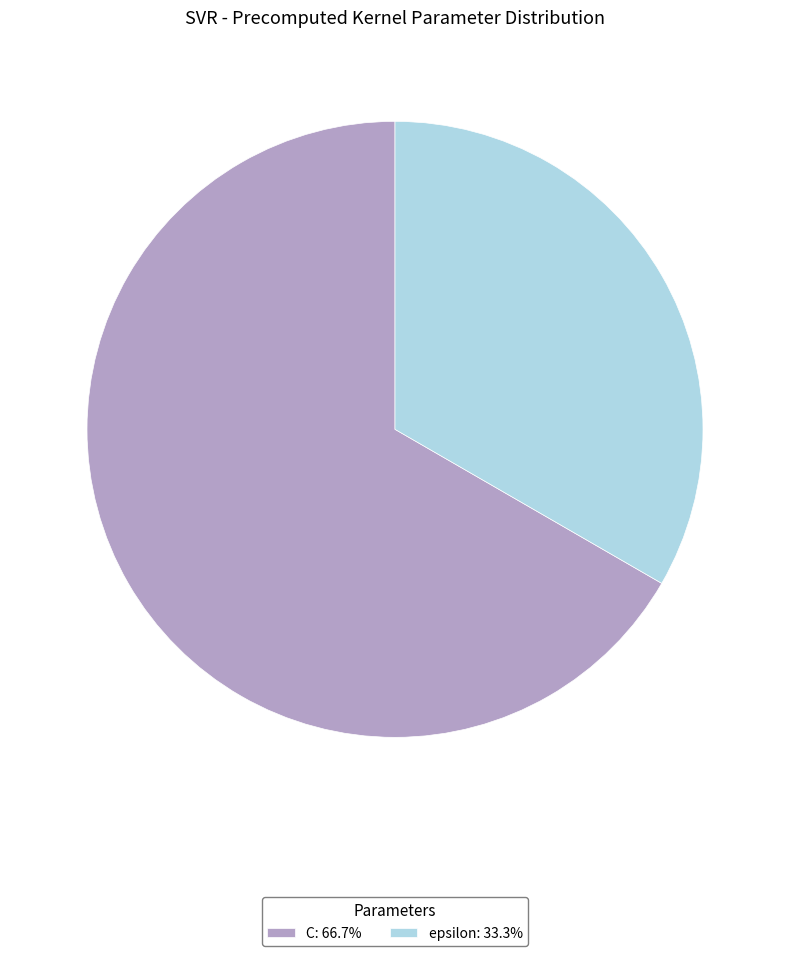

How many slices are in this pie chart?

2